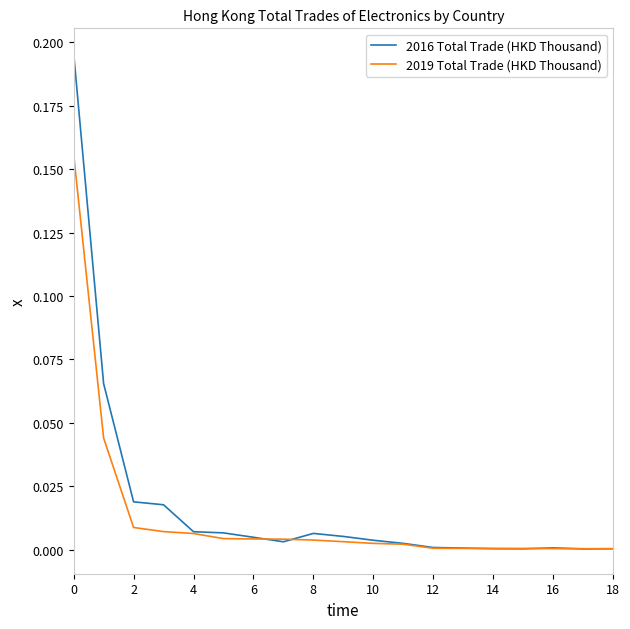

Rank the series by their maximum value, from lowest to highest.

2019 Total Trade (HKD Thousand), 2016 Total Trade (HKD Thousand)